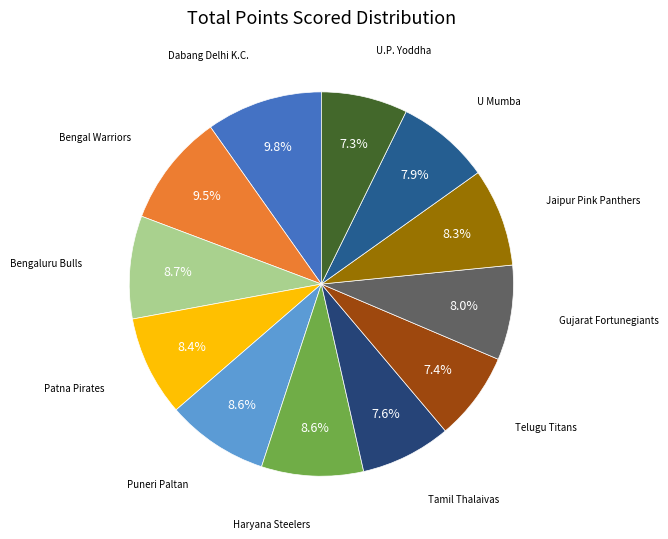

How many segments does this pie chart have?

12